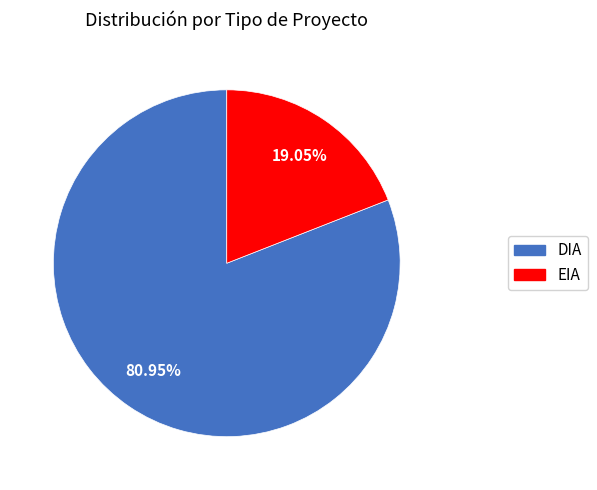

What is the ratio of the value at DIA to the value at EIA?

4.2